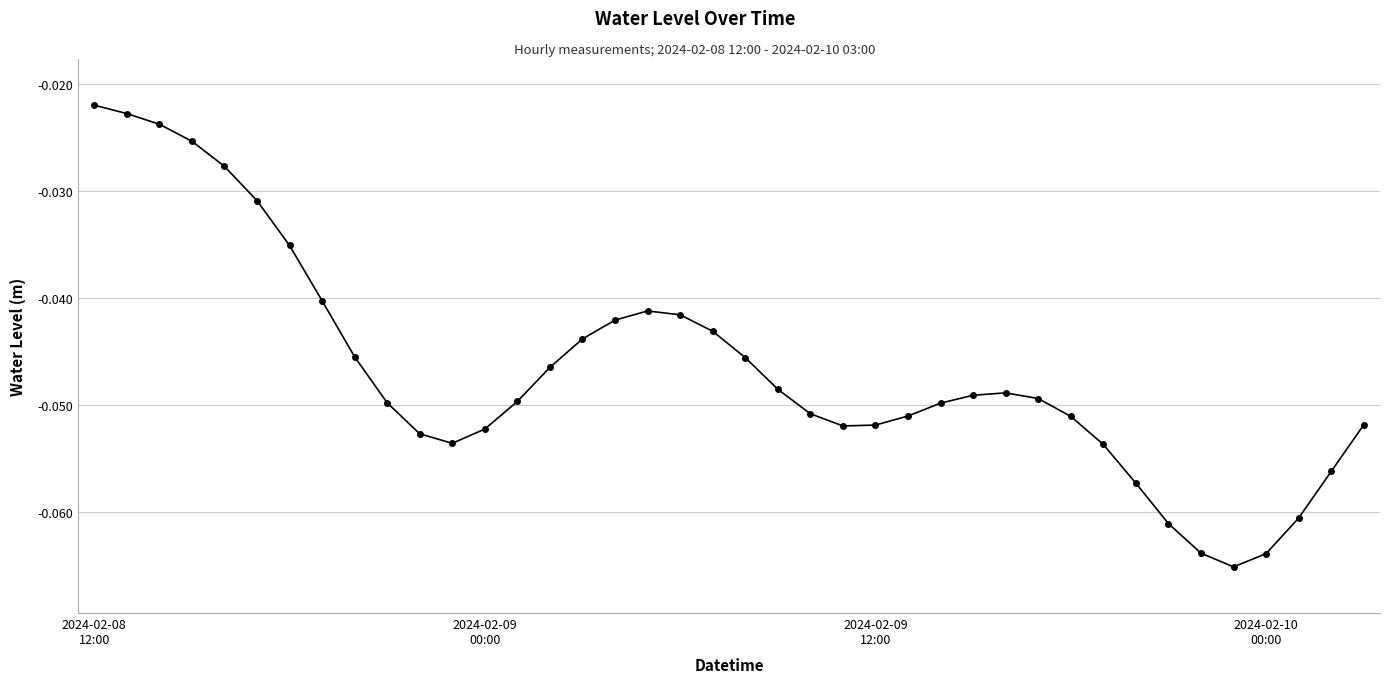

What is the sum of all values?

-1.9